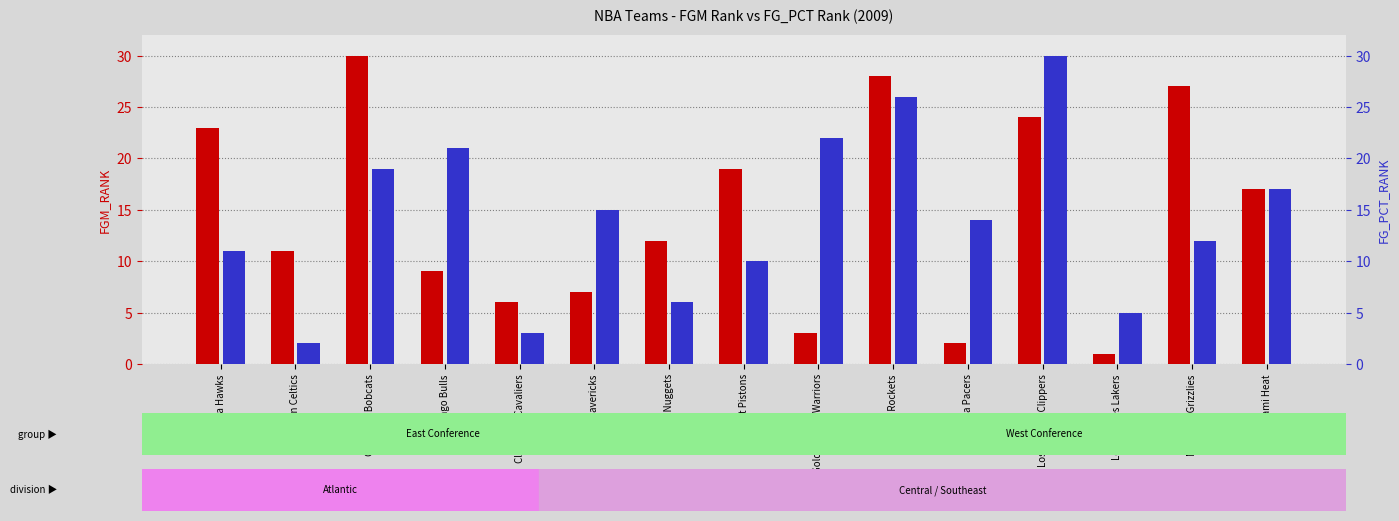

What is the difference between the maximum and minimum values in the FG_PCT_RANK series?

28